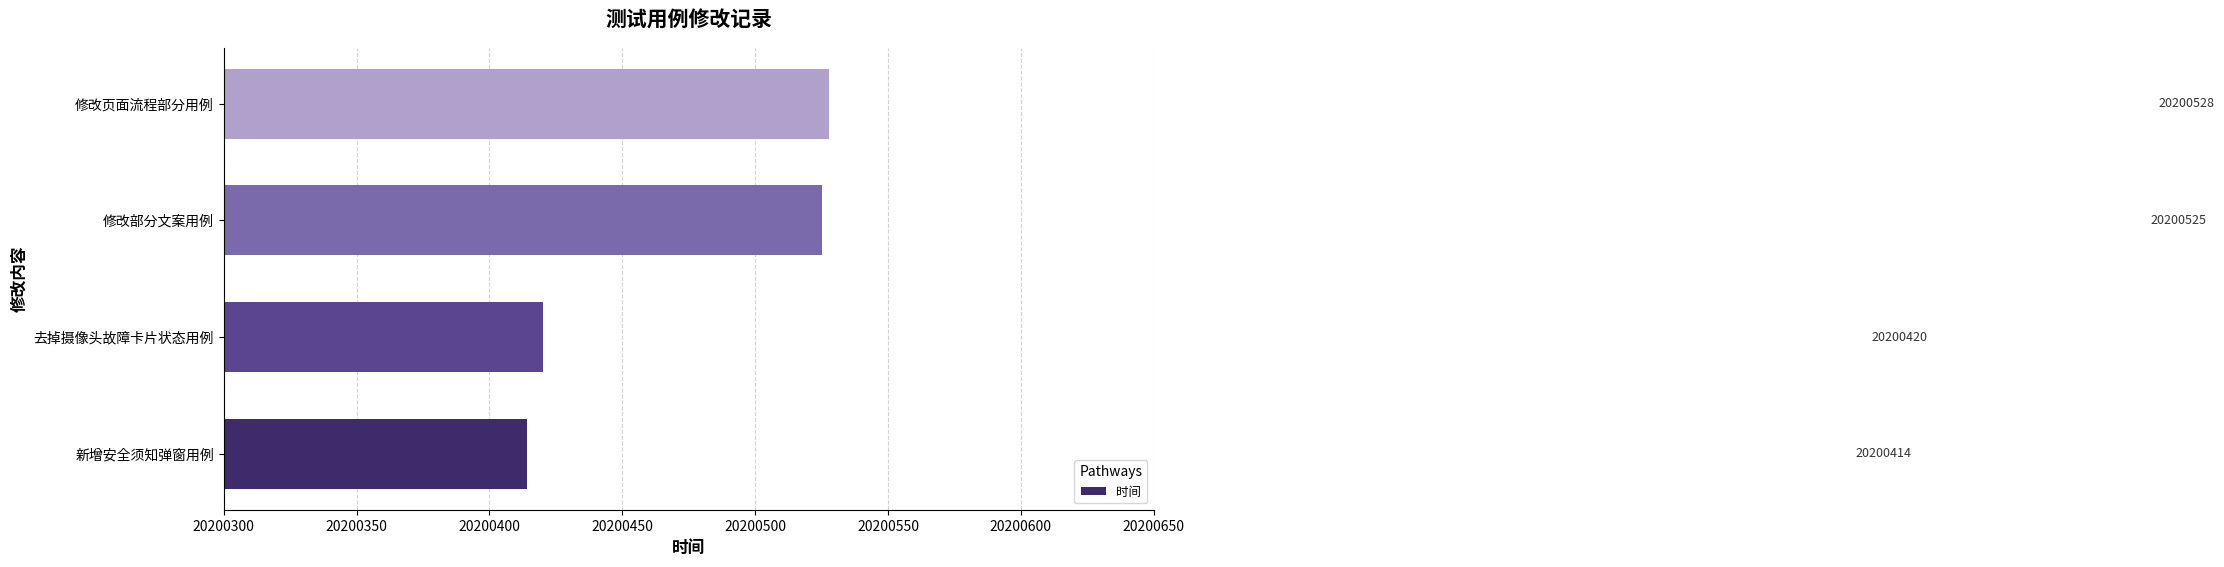

Which category has the highest value across all series?

修改页面流程部分用例